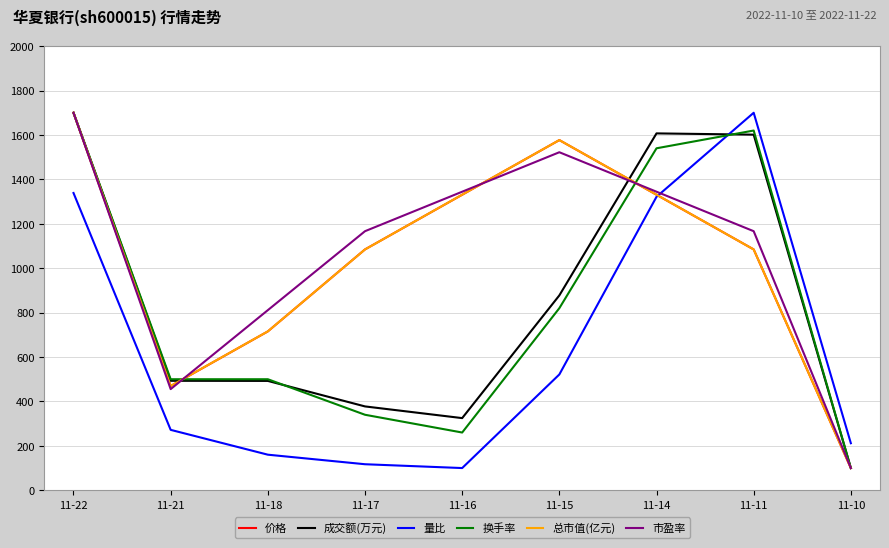

At which label does 市盈率 reach its peak?

11-22